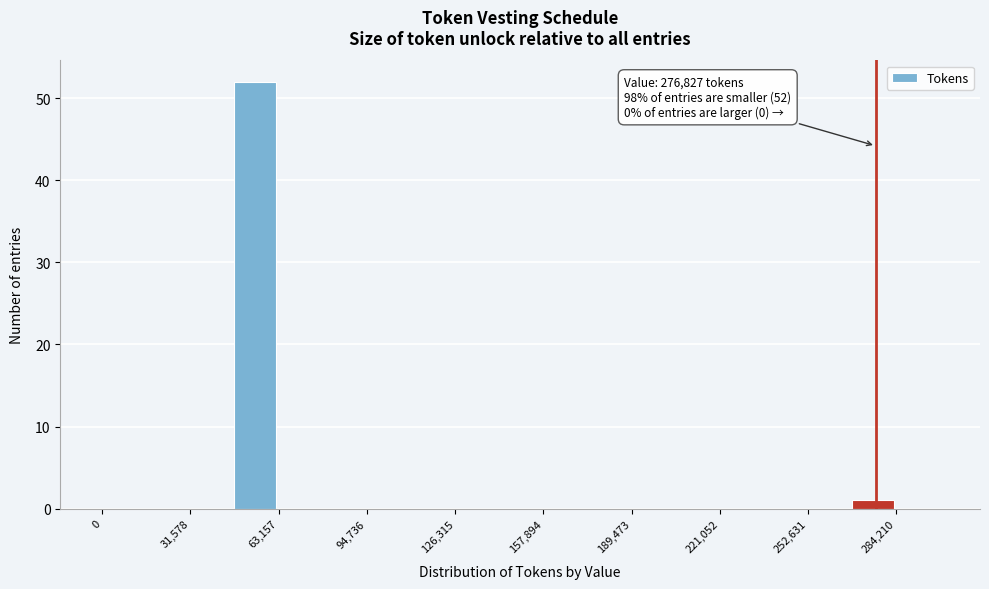

Read against the x-axis, roughly where is the centre of the tallest bar?

55000